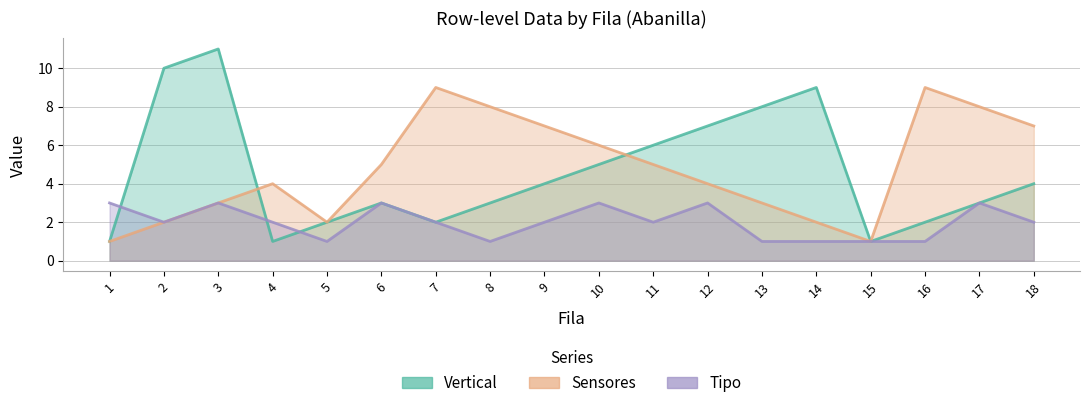

Which series ends up on top after the final intersection of Vertical and Tipo?

Vertical